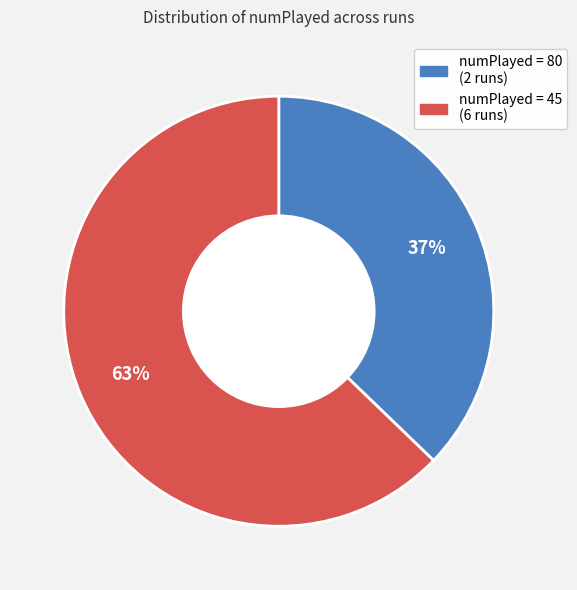

Approximately how many times larger is the value at numPlayed = 80 (2 runs) compared to numPlayed = 45 (6 runs)?

0.6